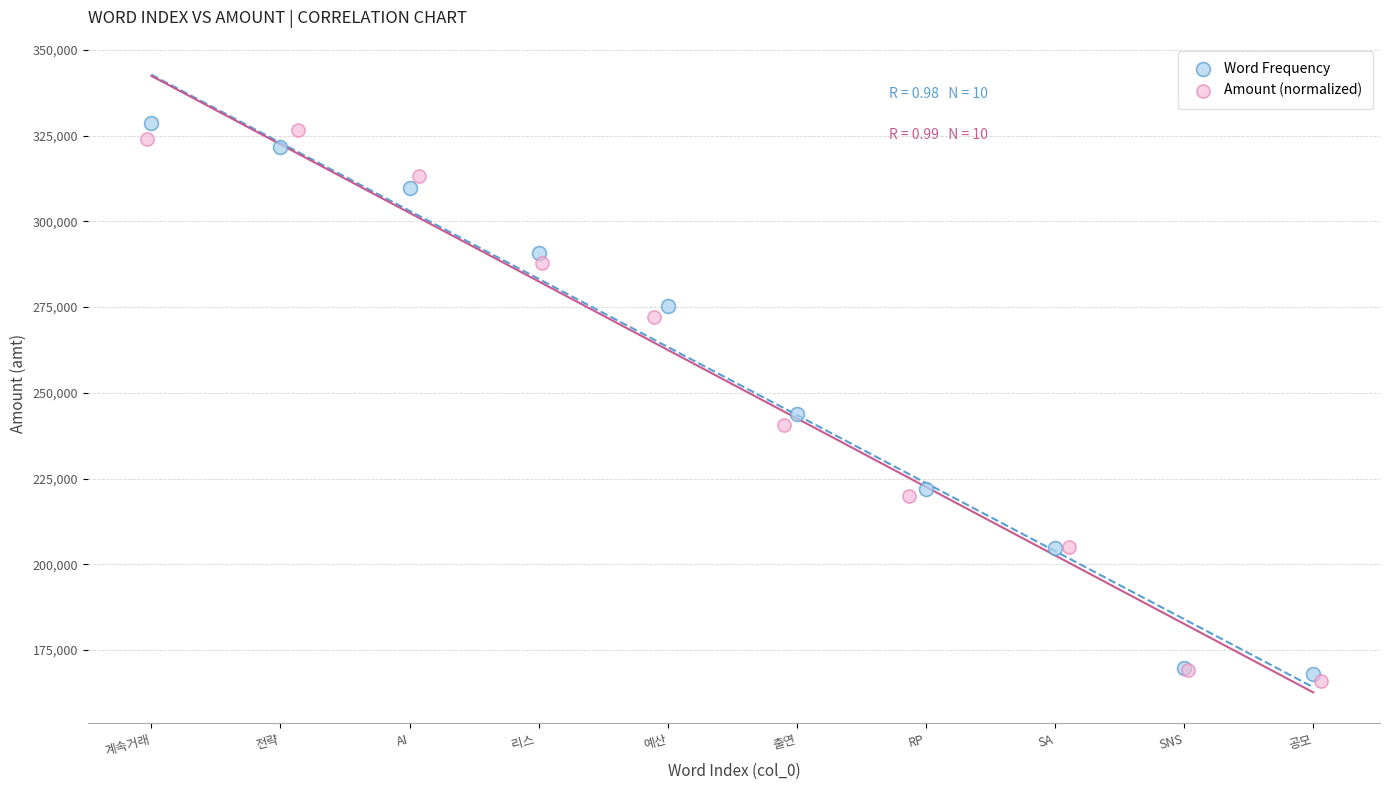

What are all the series names shown in the legend?

Word Frequency, Amount (normalized)